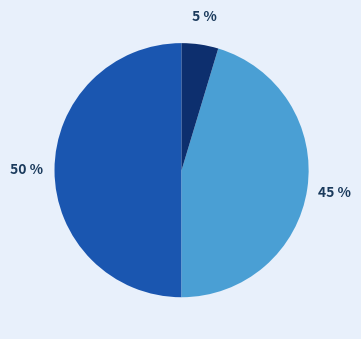

To the nearest percent, what is the difference between the largest and smallest slice percentages?

45%